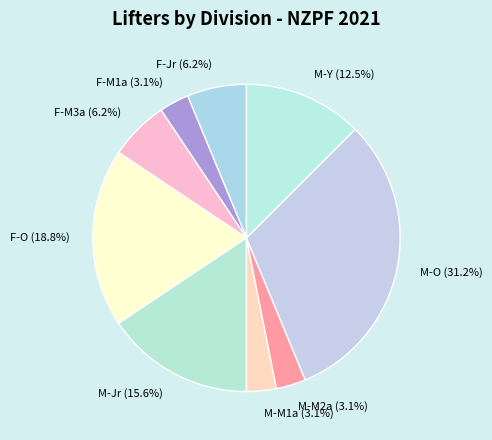

To the nearest percent, what portion does F-M1a represent?

3%